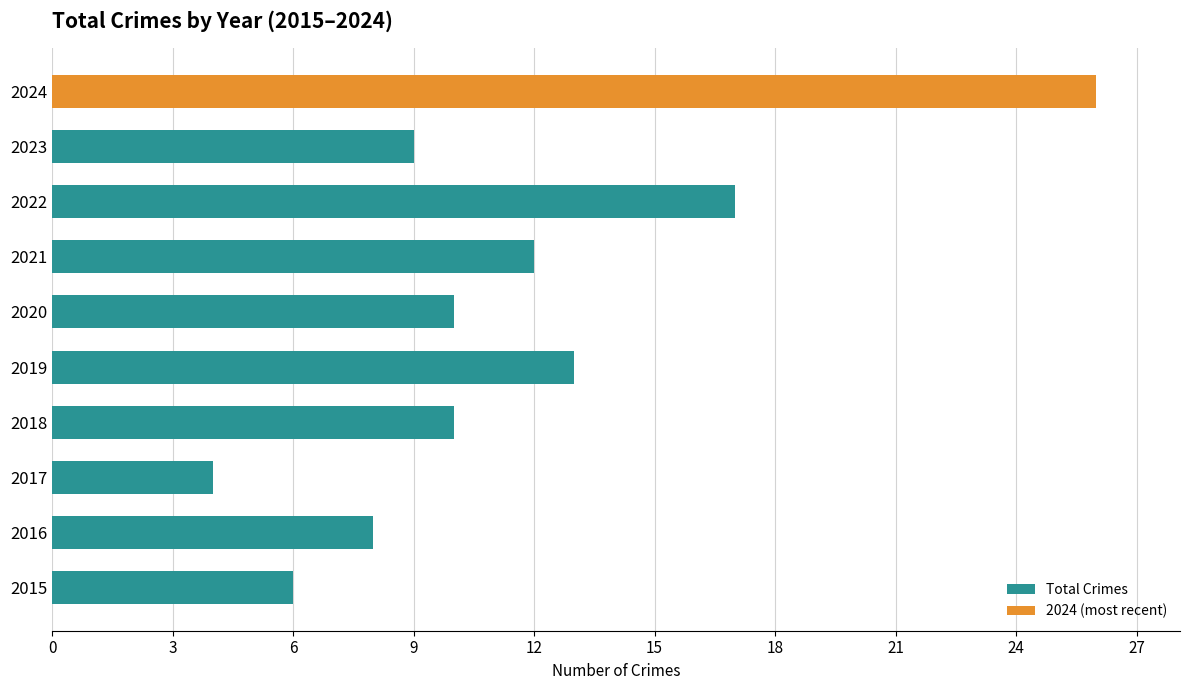

What is the sum of the values at 2021 and 2022?

29